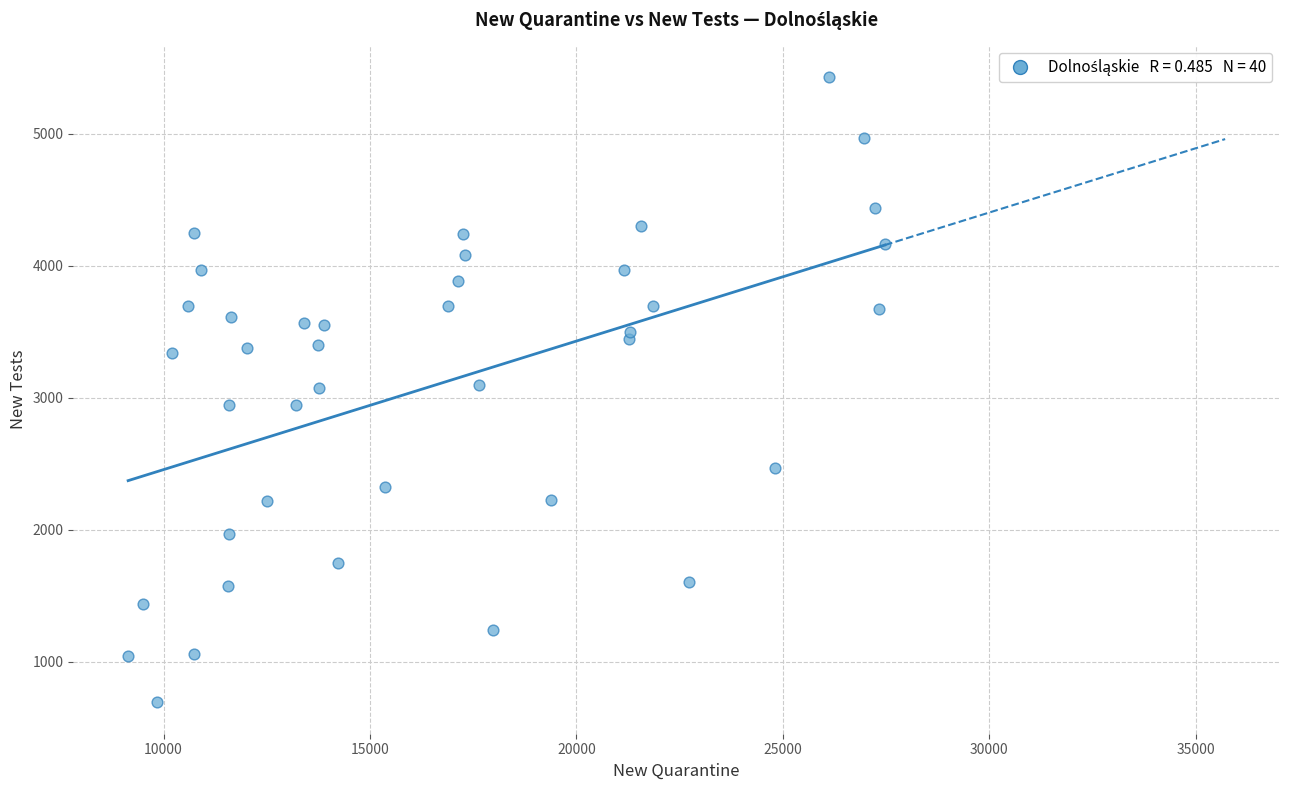

What is the range of X values (max minus min)?

18332